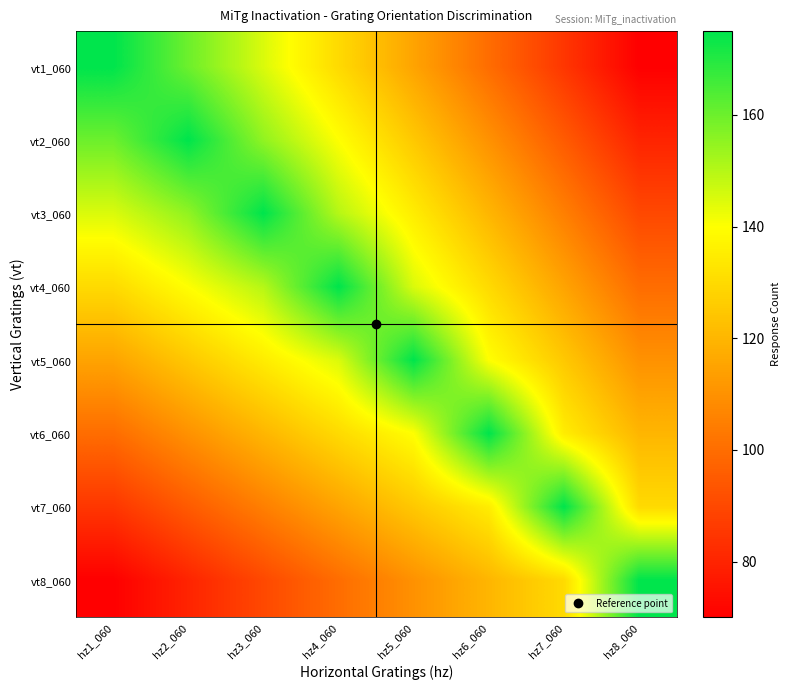

At which category is the sum across all series the highest?

hz4_060